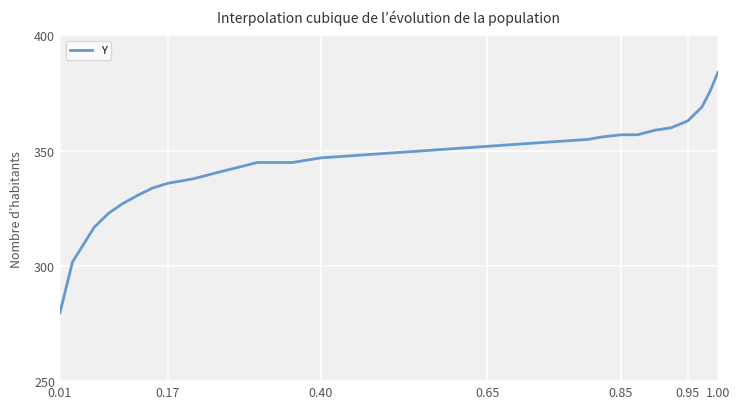

What is the greatest value displayed?

384.0